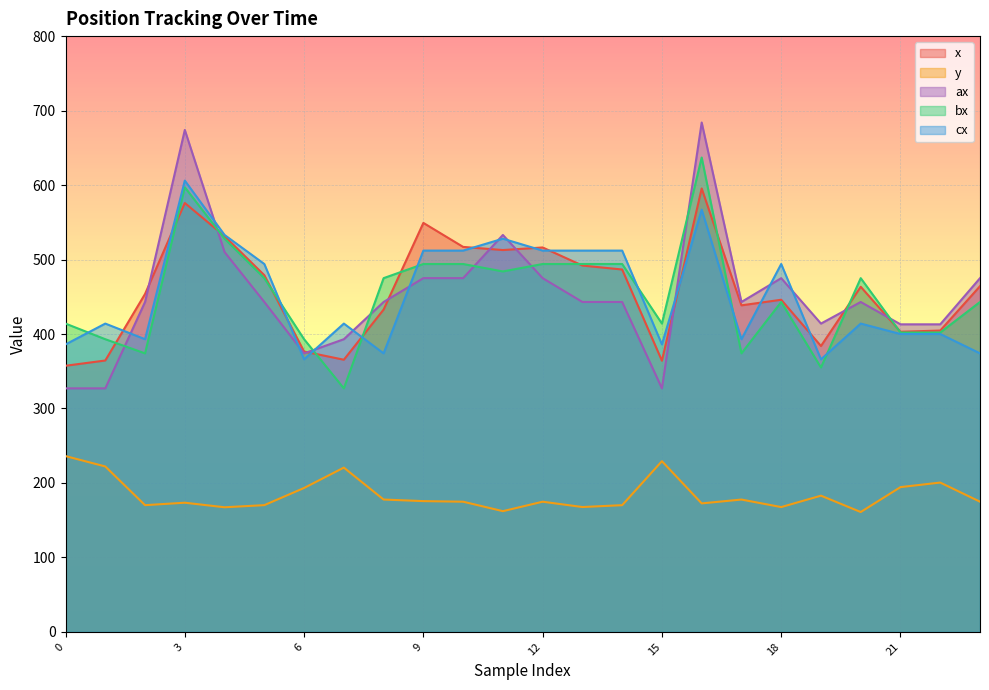

What is the difference between the highest and lowest values at 19?

231.1